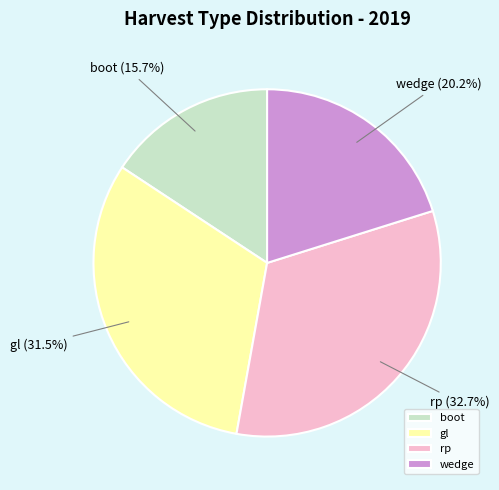

To the nearest percent, what is the difference between the largest and smallest slice percentages?

17%